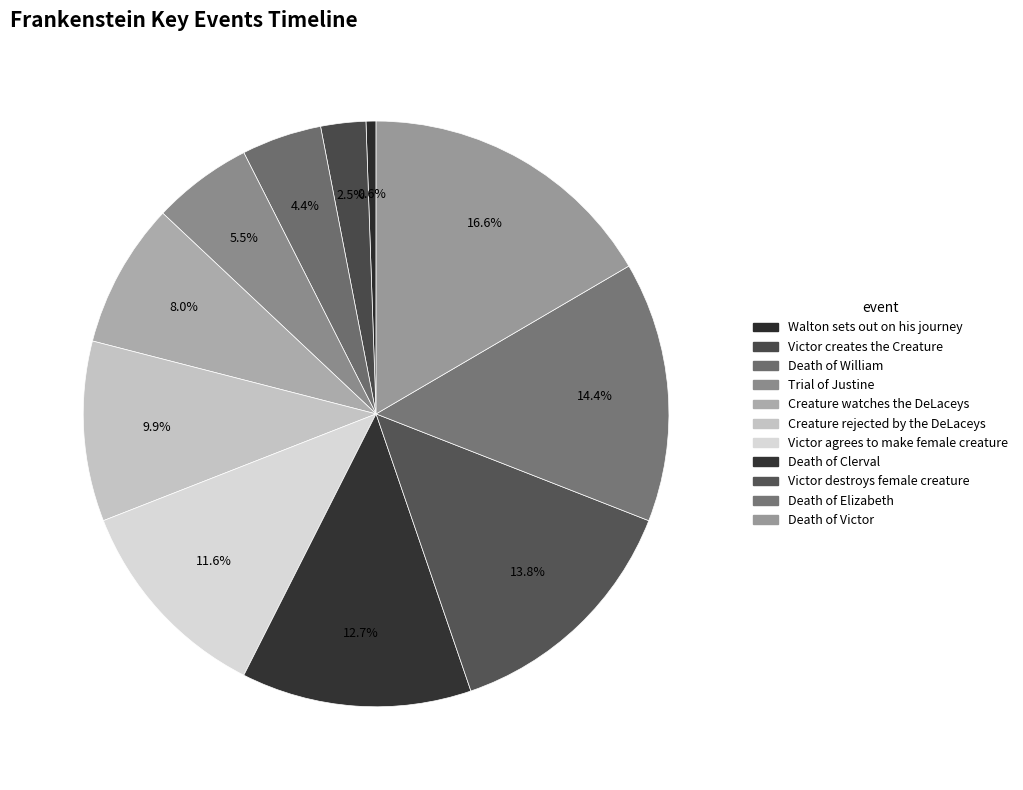

How many slices are in this pie chart?

11